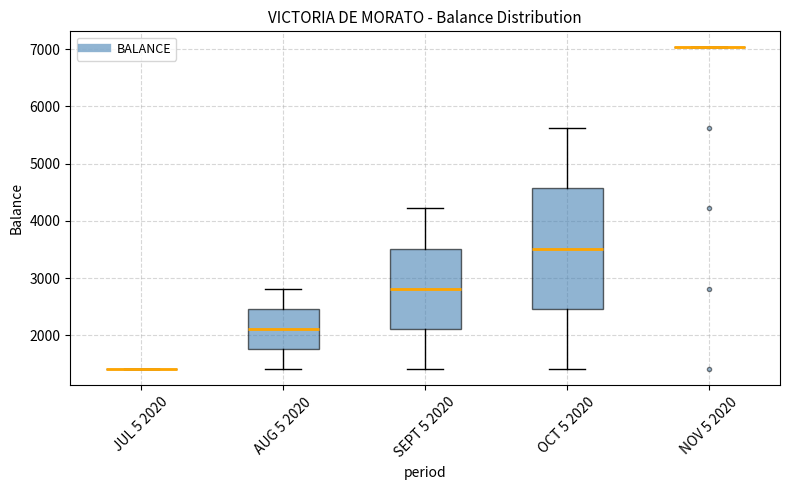

Reading left to right, read every box against the y-axis: the position of its median line, the range the box covers, and the ends of its whiskers. The values are not printed on the chart, so give them approximately, as read against the axis.

JUL 5 2020: box collapsed to a line at 1400, whiskers 1400 to 1400
AUG 5 2020: median 2100, box 1800 to 2500, whiskers 1400 to 2800
SEPT 5 2020: median 2800, box 2100 to 3500, whiskers 1400 to 4200
OCT 5 2020: median 3500, box 2500 to 4600, whiskers 1400 to 5600
NOV 5 2020: box collapsed to a line at 7000, whiskers 7000 to 7000